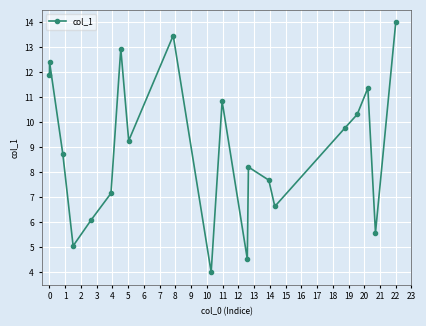

How many points are higher than both their immediate neighbors (excluding endpoints)?

6